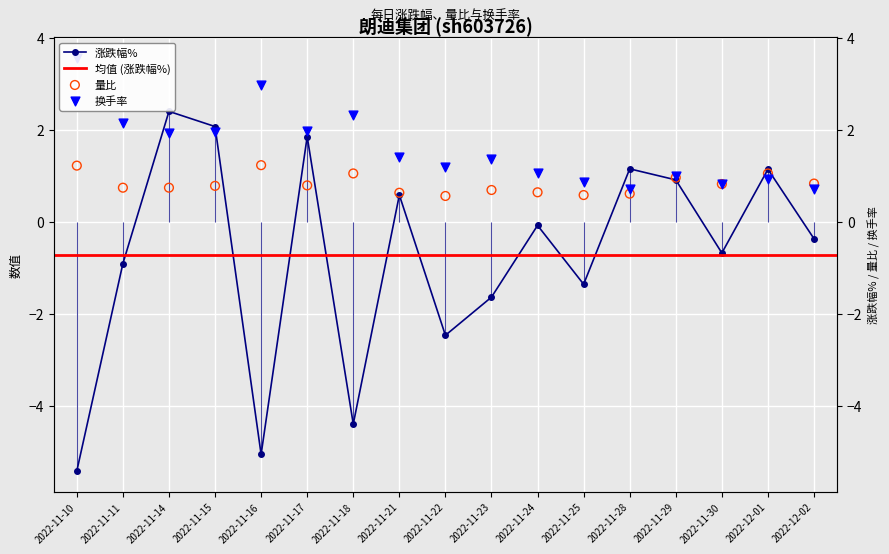

Which series reaches the minimum Y coordinate?

涨跌幅%